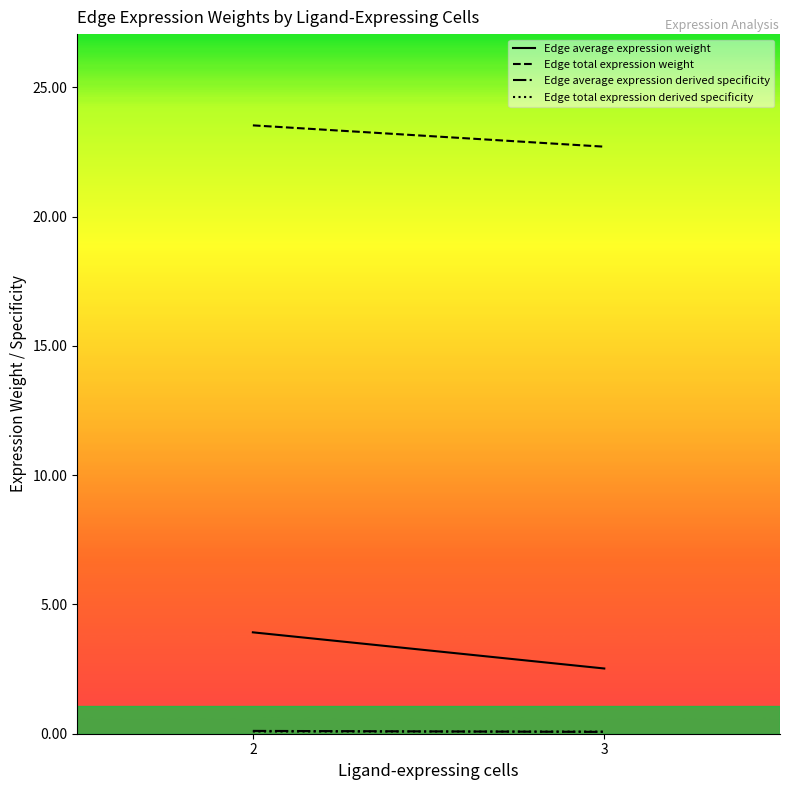

At which category is the sum across all series the highest?

2